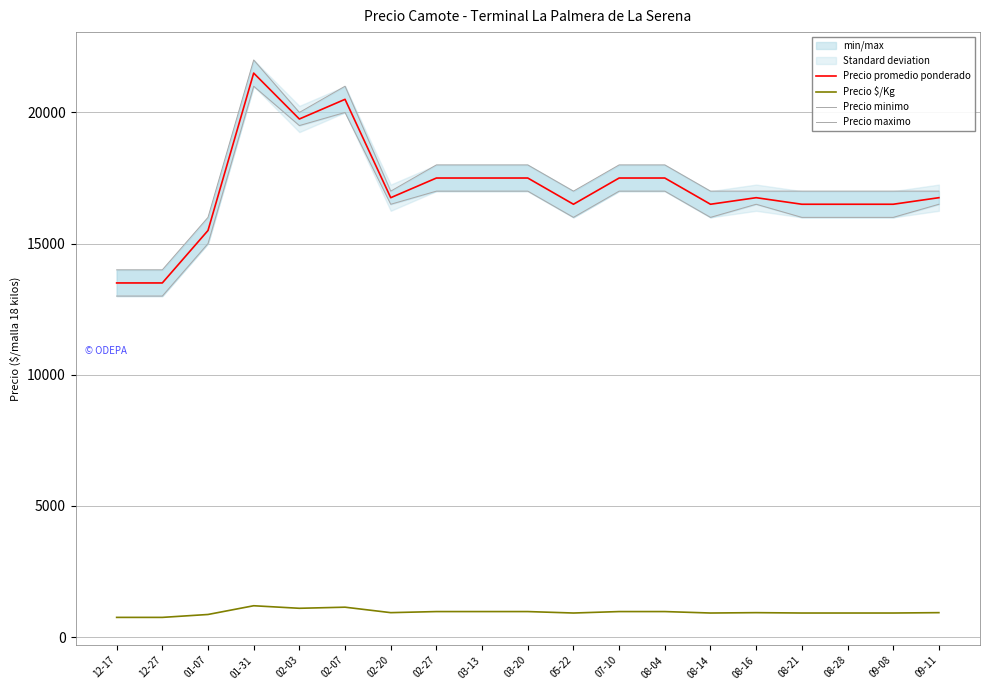

Which series has the largest range (max minus min)?

Precio promedio ponderado